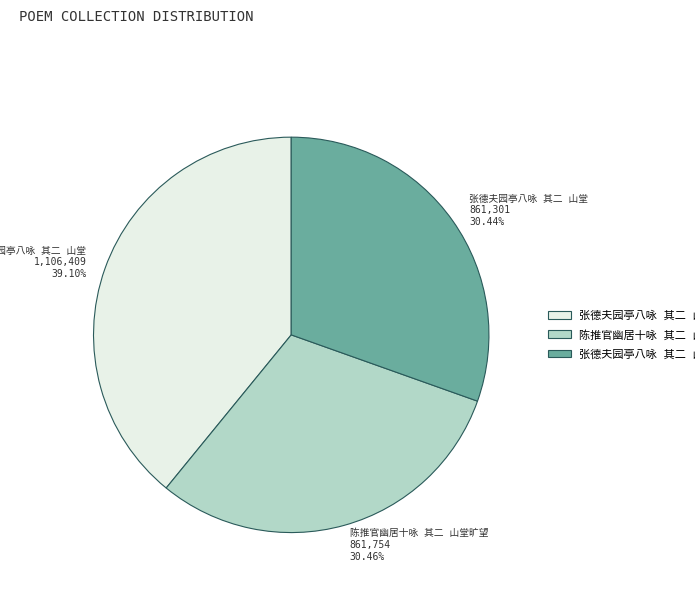

Does any single category account for the majority?

No